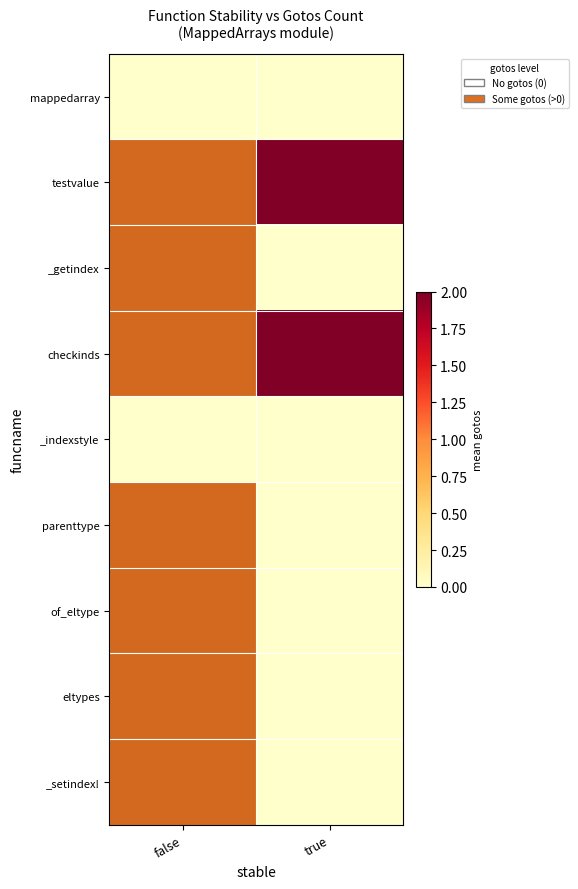

Which label corresponds to the largest value in the chart?

true